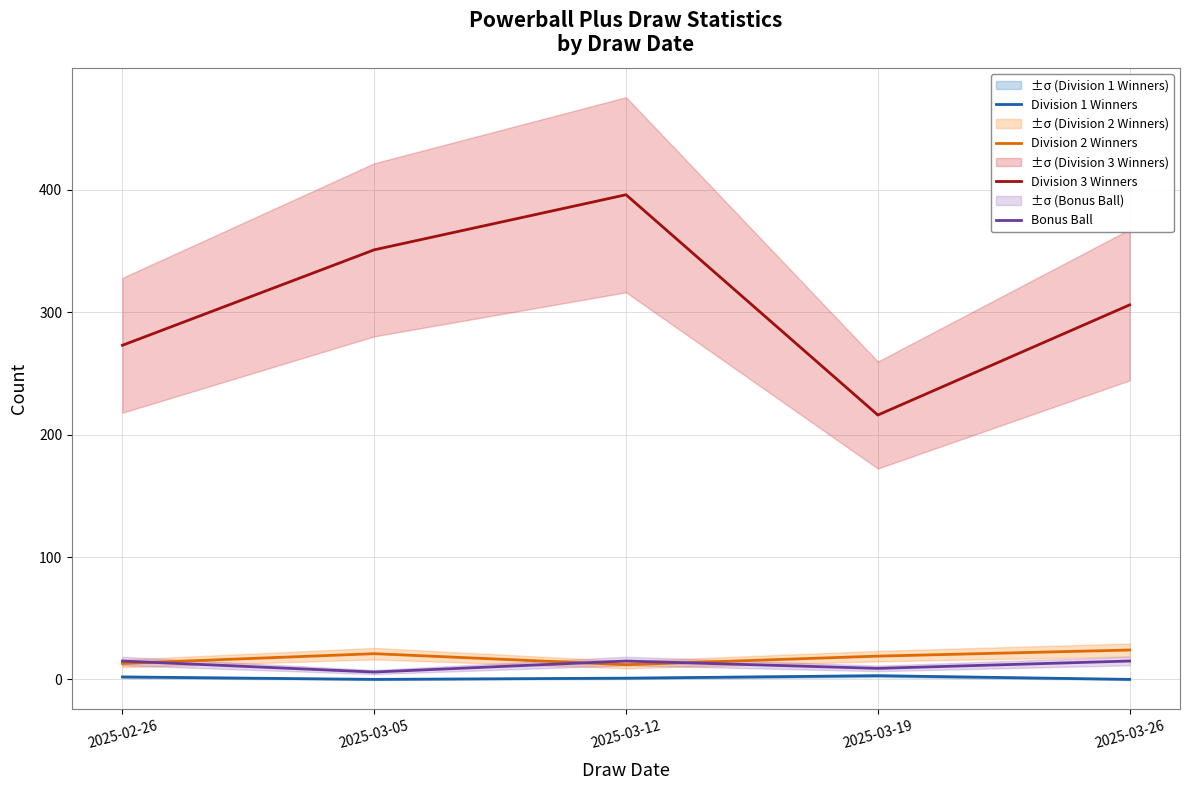

Is it true that Division 3 Winners equals 108 at 2025-02-26?

False